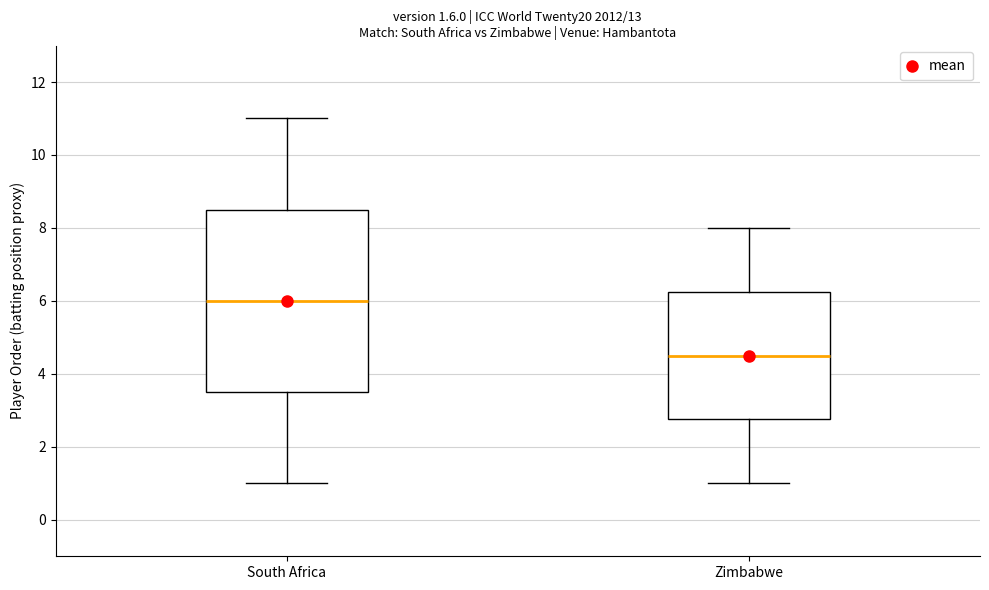

Reading left to right, read every box against the y-axis: the position of its median line, the range the box covers, and the ends of its whiskers. The values are not printed on the chart, so give them approximately, as read against the axis.

South Africa: median 6.0, box 3.6 to 8.6, whiskers 1.0 to 11.0
Zimbabwe: median 4.6, box 2.8 to 6.2, whiskers 1.0 to 8.0